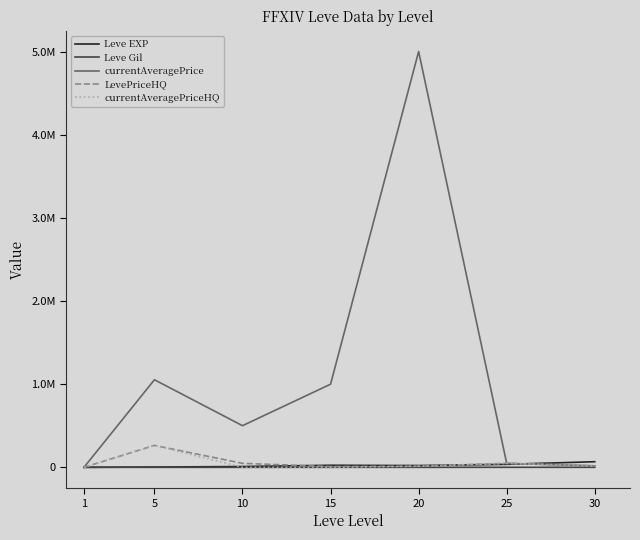

Where do currentAveragePrice and Leve Gil first cross each other?

1 and 5